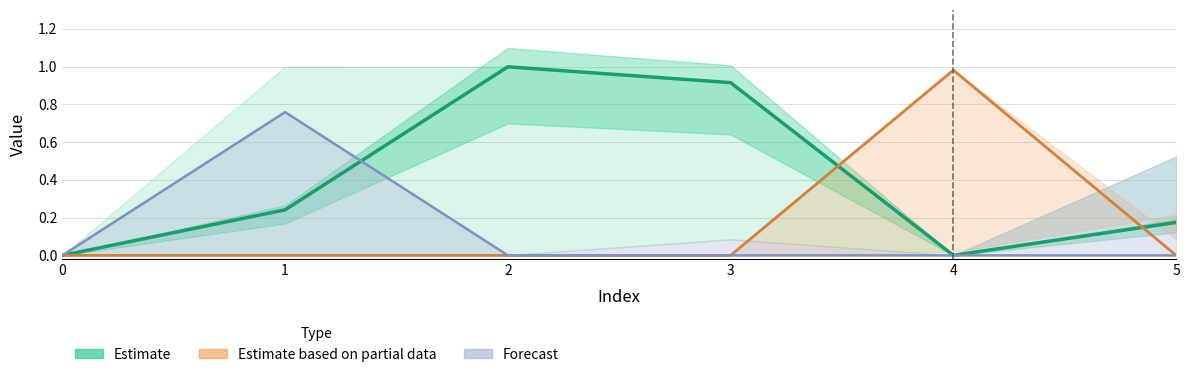

What is the sum of all Forecast values?

0.8